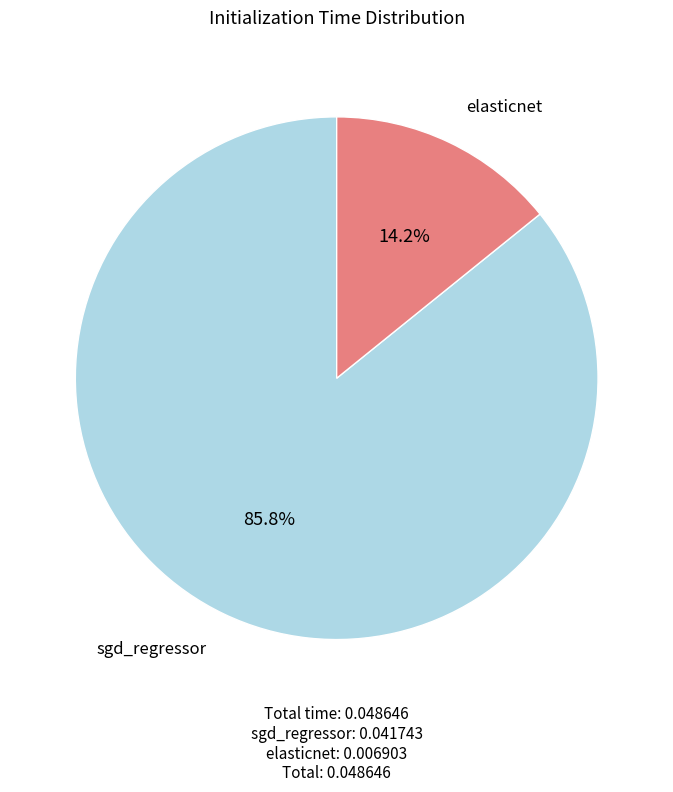

Count the number of slices in the pie.

2